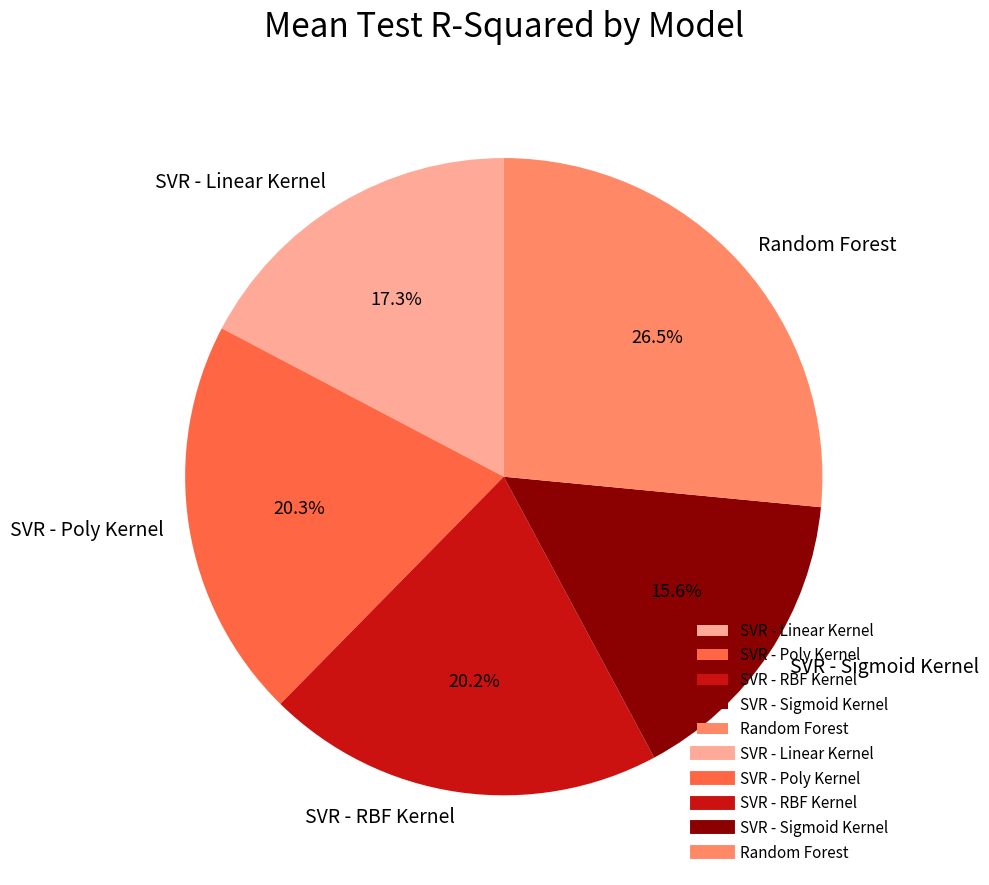

Does any single category account for the majority?

No